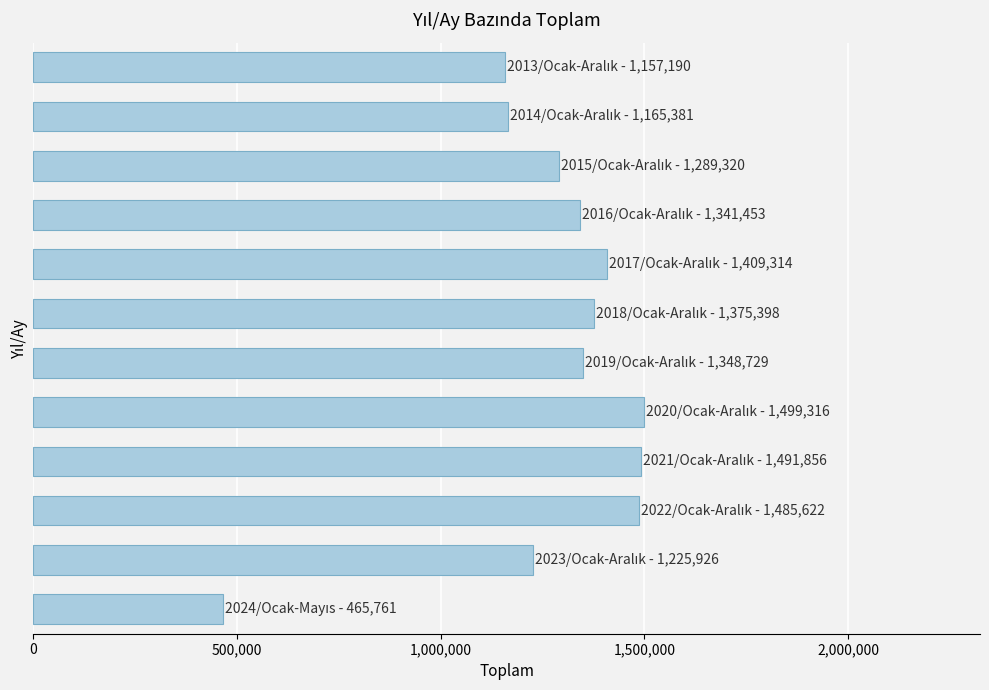

What is the smallest value displayed?

465761